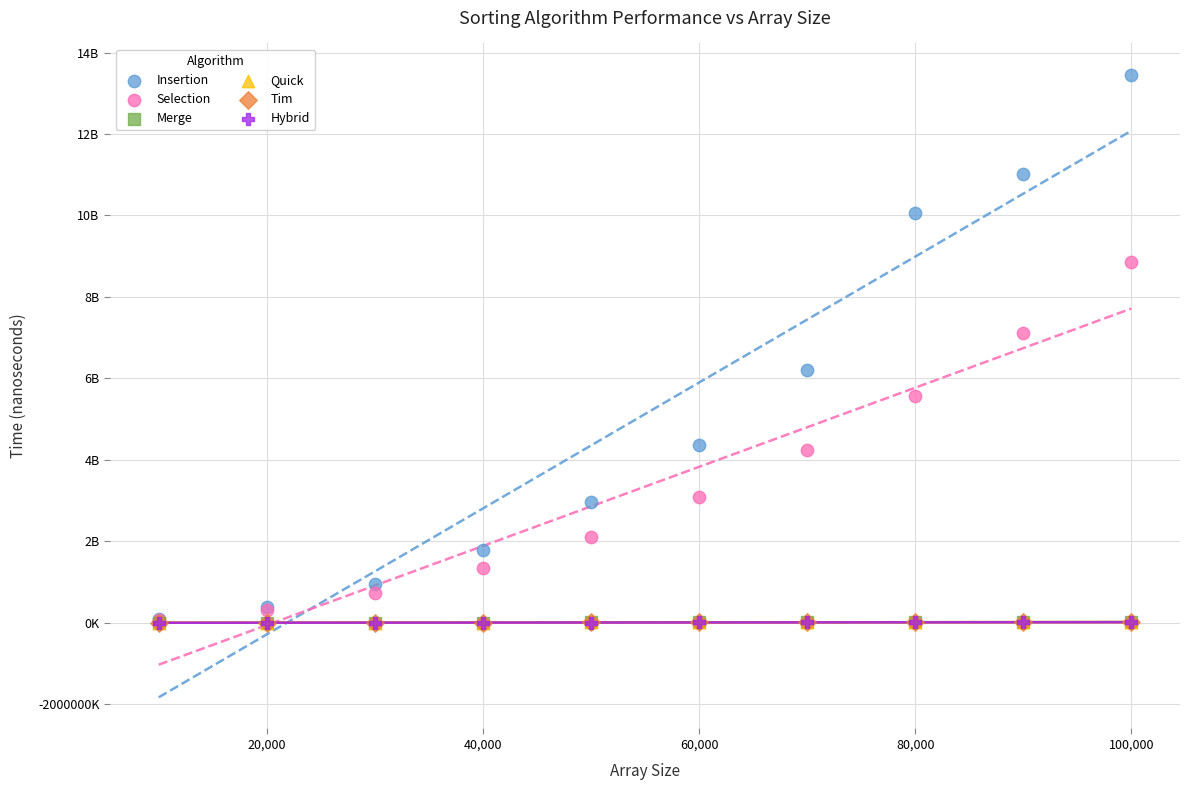

What are all the series names shown in the legend?

Insertion, Selection, Merge, Quick, Tim, Hybrid